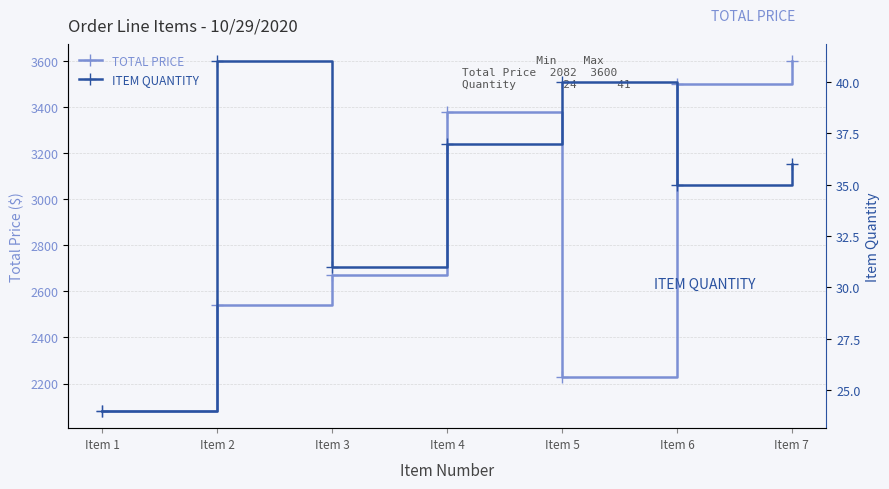

What is the sum of all ITEM QUANTITY values?

244.0